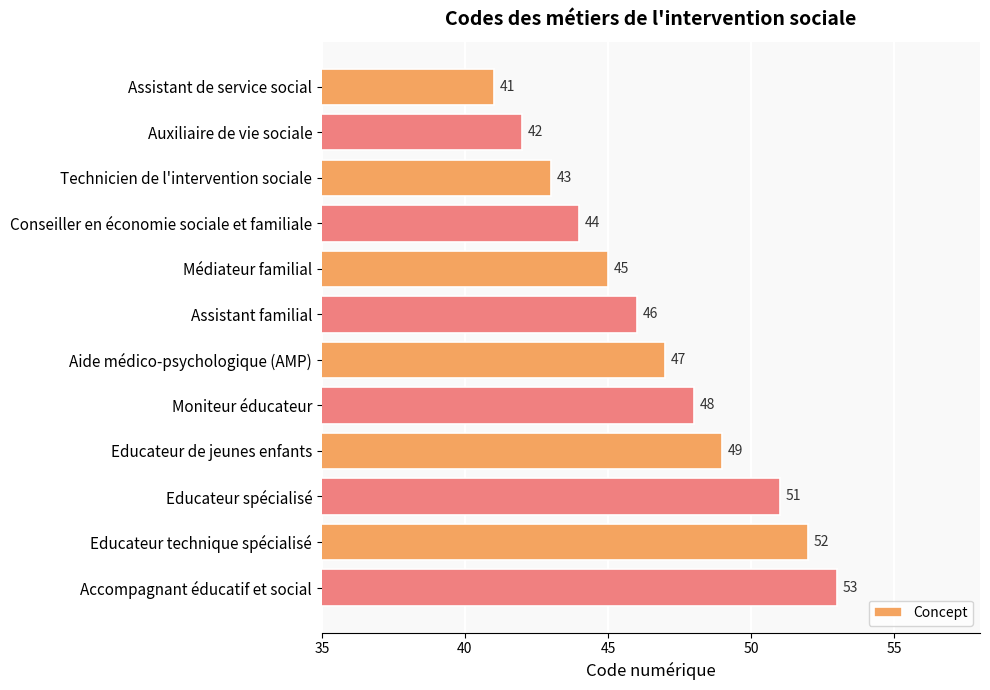

At which label is the value closest to 47?

Aide médico-psychologique (AMP)